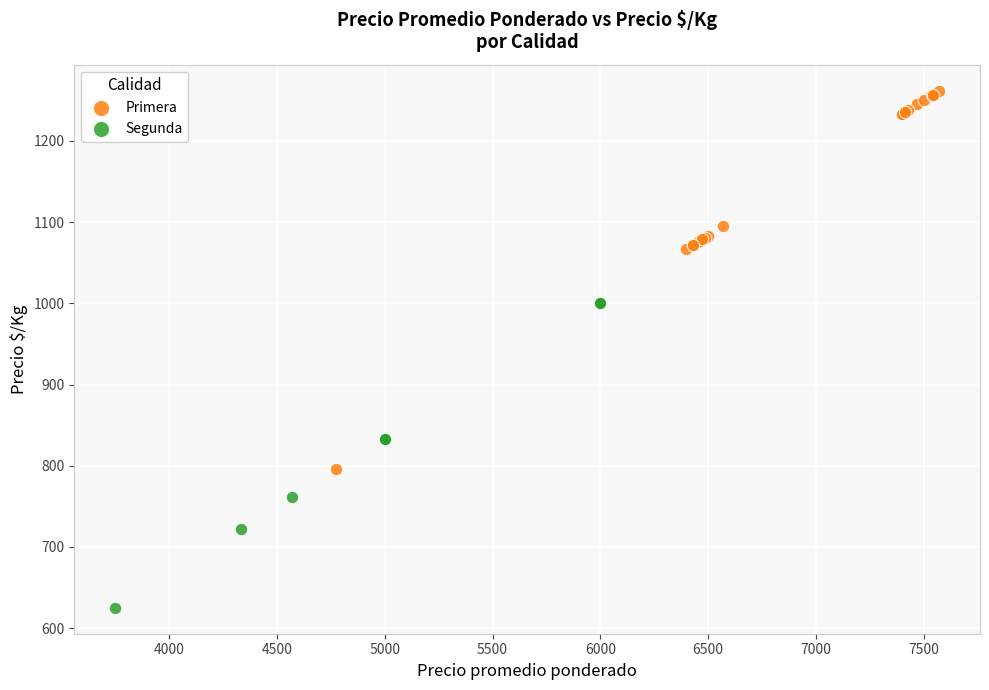

Which series contains the lowest Y value?

Segunda